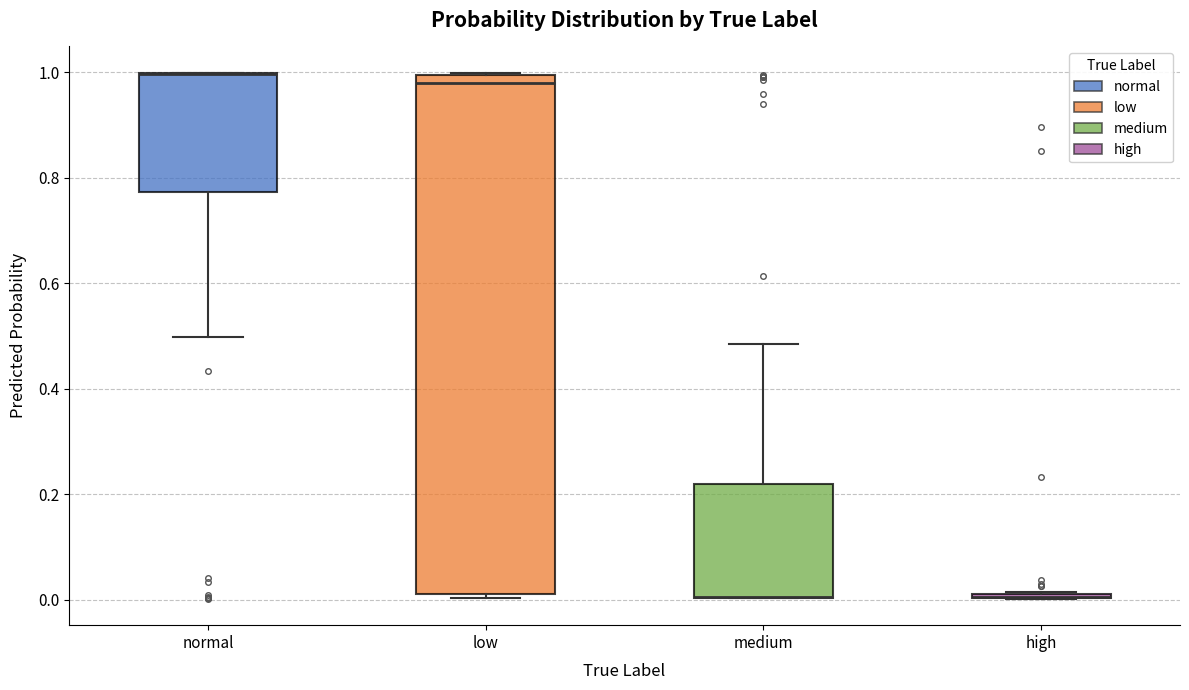

Where is the upper edge of the box for low on the y-axis? The values are not printed on the chart, so give them approximately, as read against the axis.

1.00